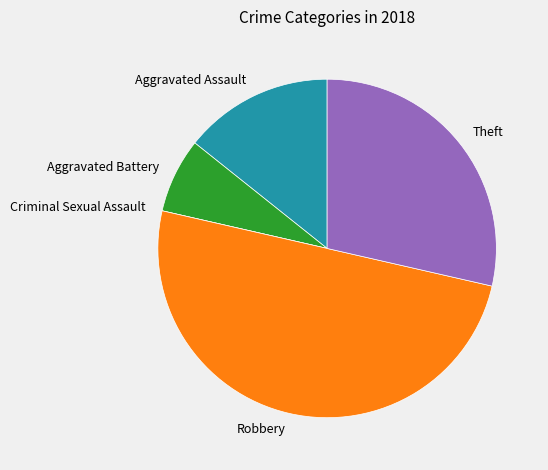

Which has a higher value, Aggravated Assault or Aggravated Battery?

Aggravated Assault